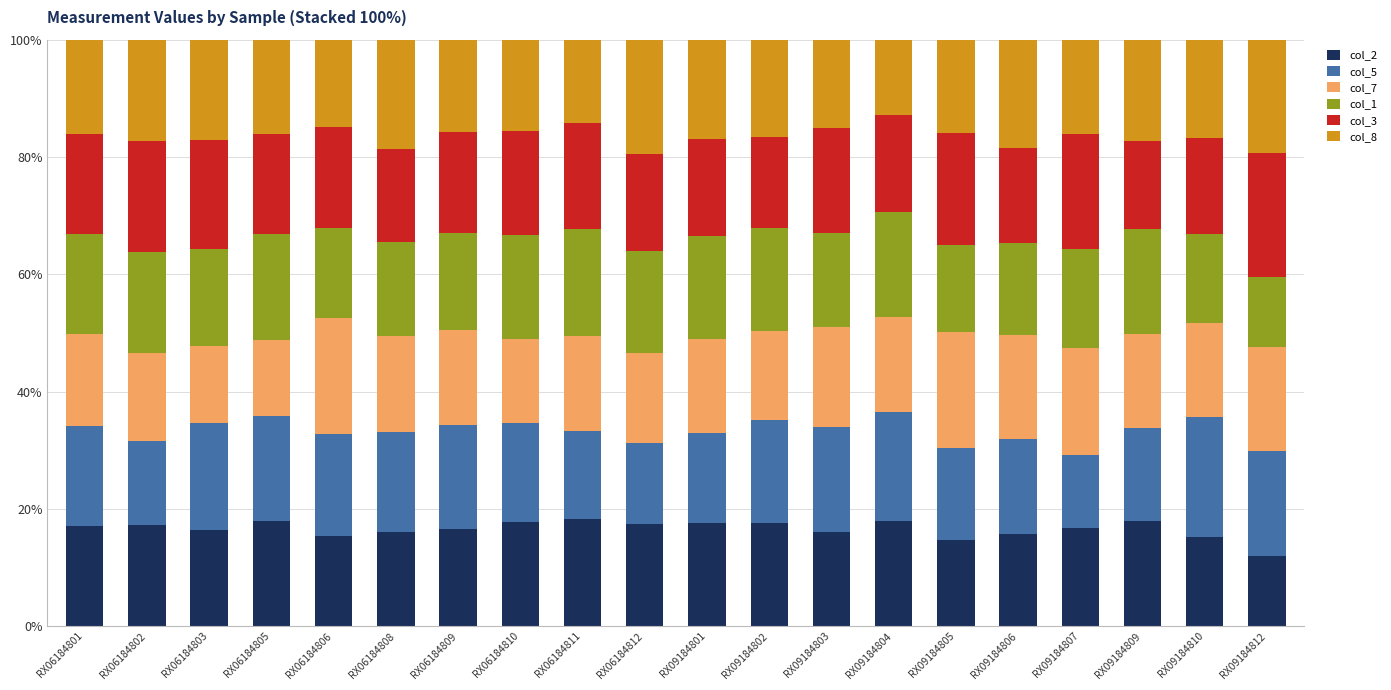

Are the bars horizontal?

No